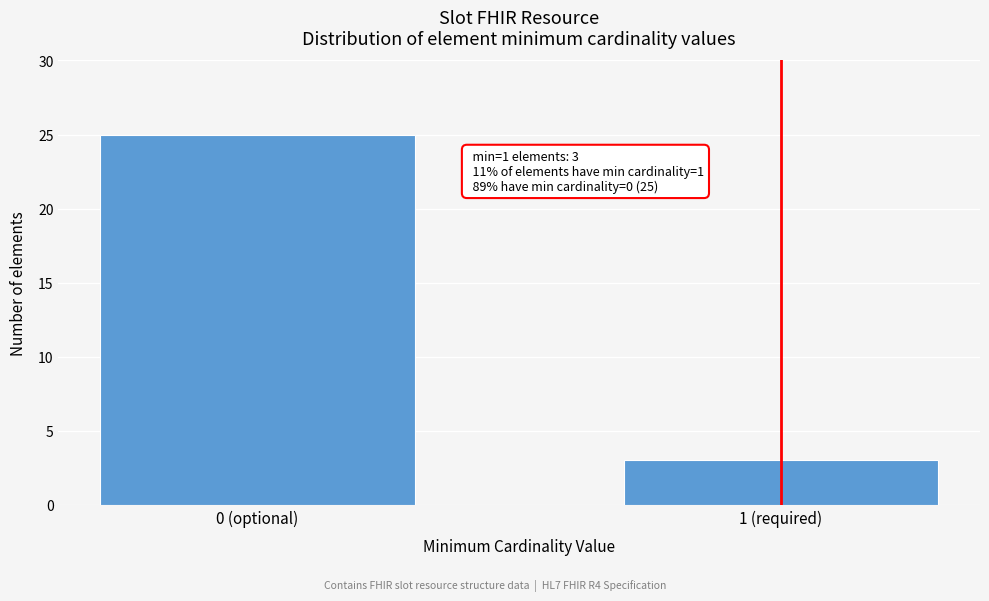

Reading right to left, what are all the values shown in this chart?

3	25